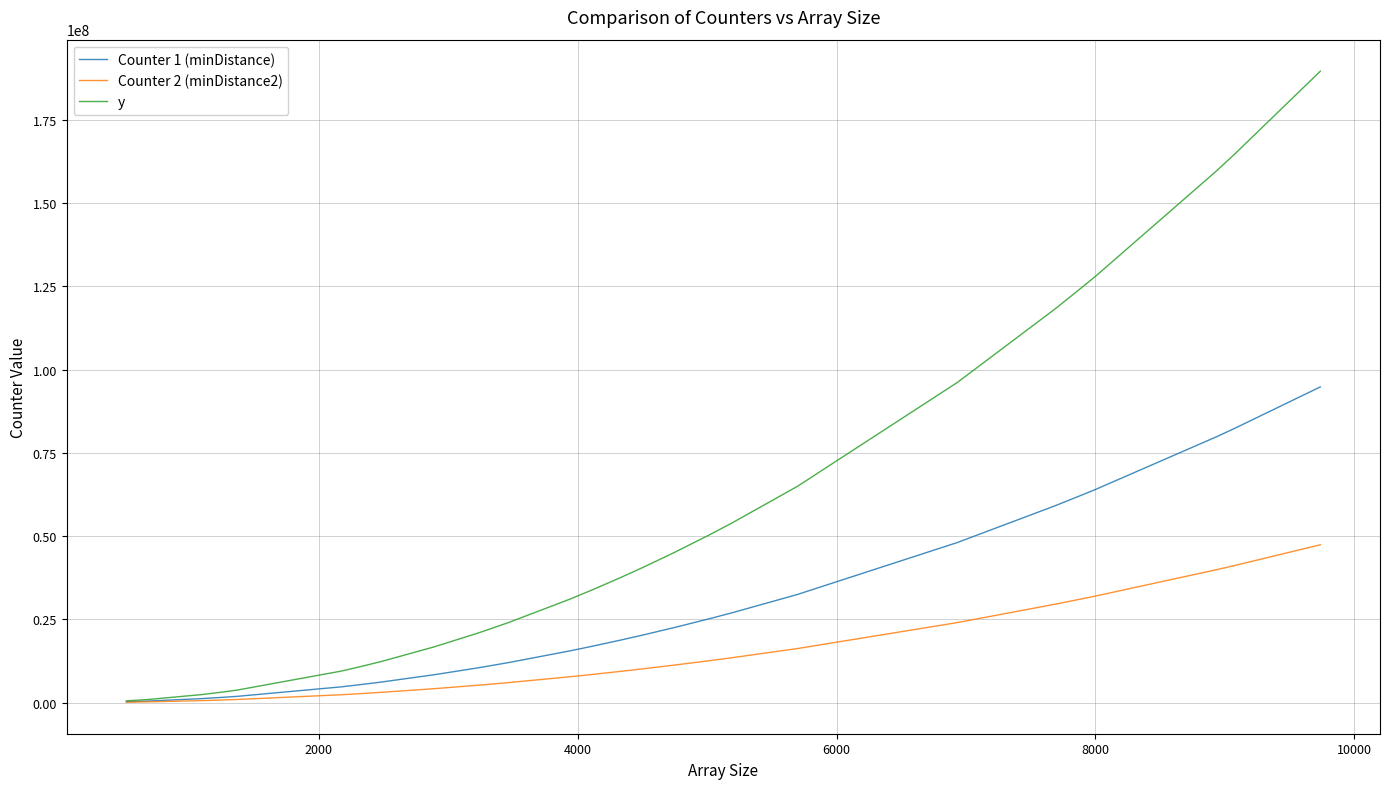

How many lines are shown in the chart?

3